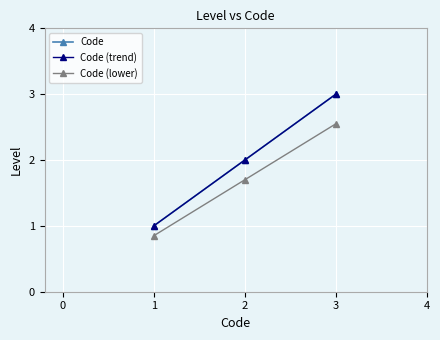

Reading left to right, list all the values displayed in this chart.

Code: 1.0	2.0	3.0
Code (trend): 1.0	2.0	3.0
Code (lower): 0.8	1.7	2.5